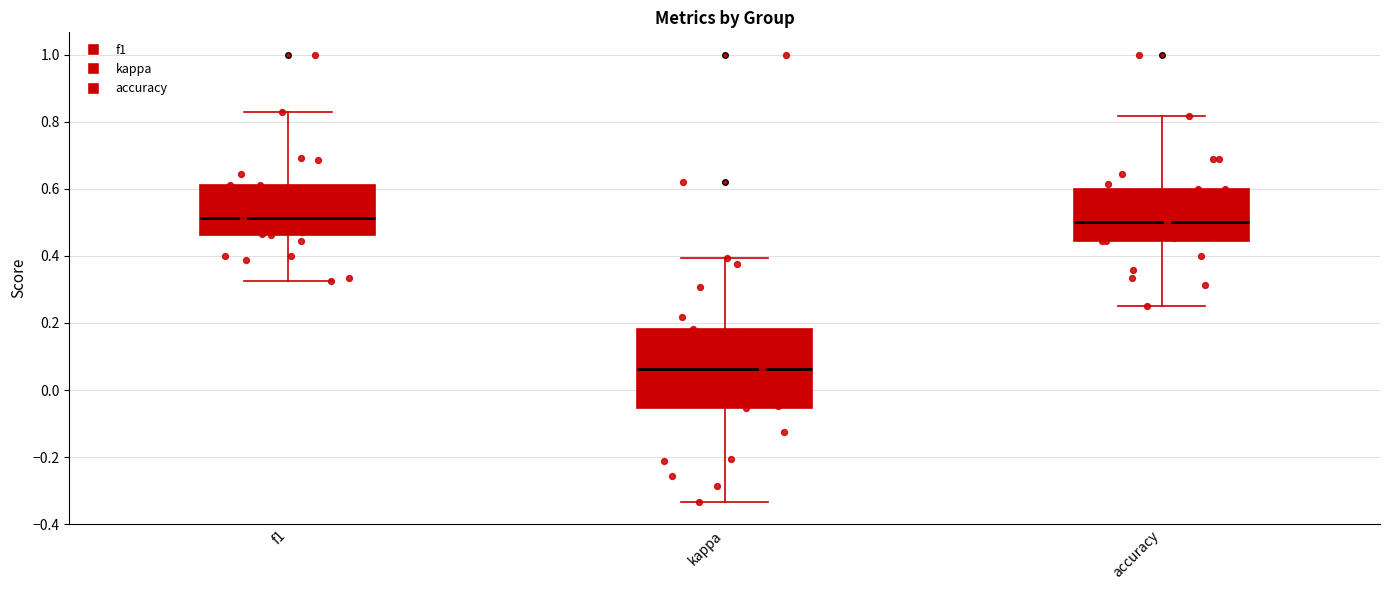

Which box is the tallest, from its lower edge to its upper edge?

kappa